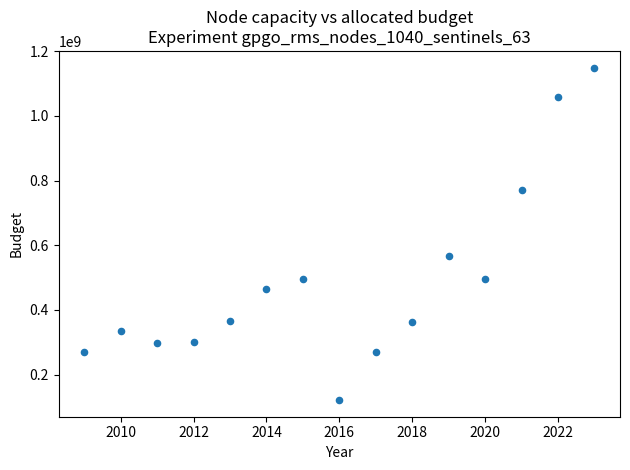

What Y value in the scatter plot is closest to 635315953?

567818231.5